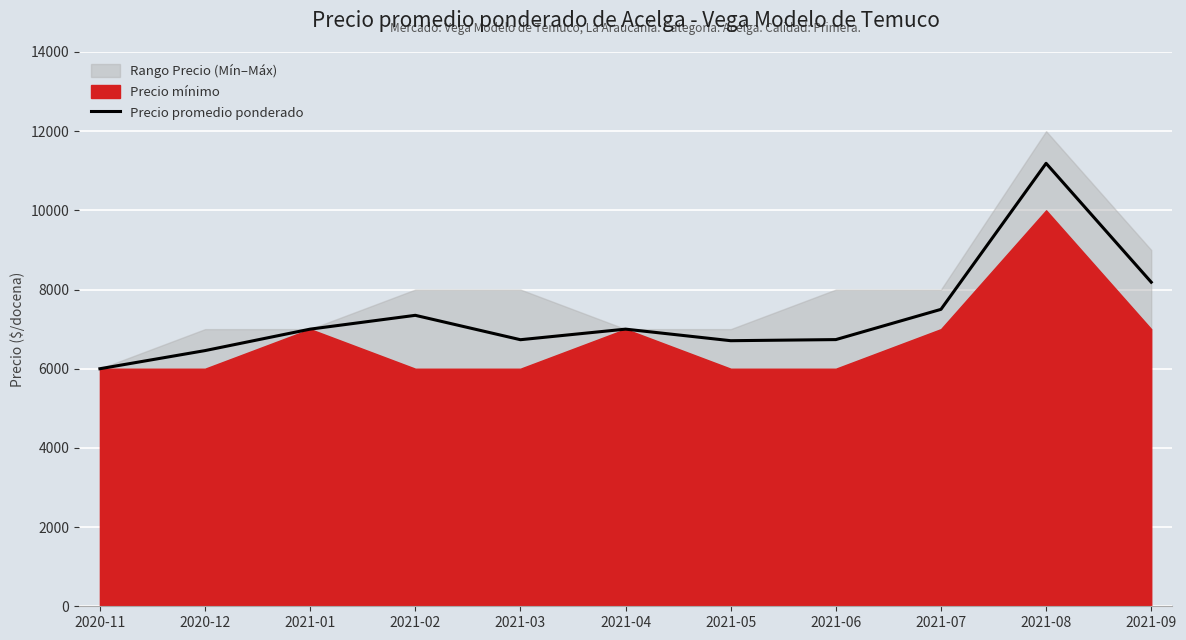

List the labels in order of value, largest first.

2021-08, 2021-09, 2021-07, 2021-02, 2021-01, 2021-04, 2021-06, 2021-03, 2021-05, 2020-12, 2020-11